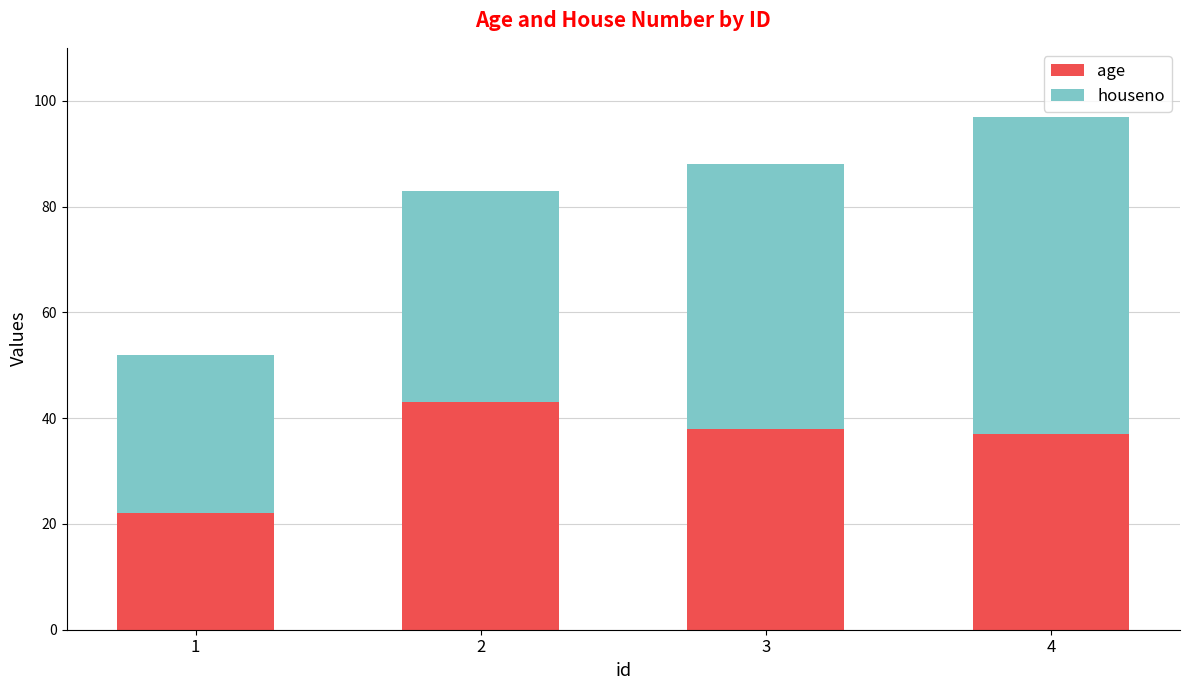

Are the bars horizontal?

No